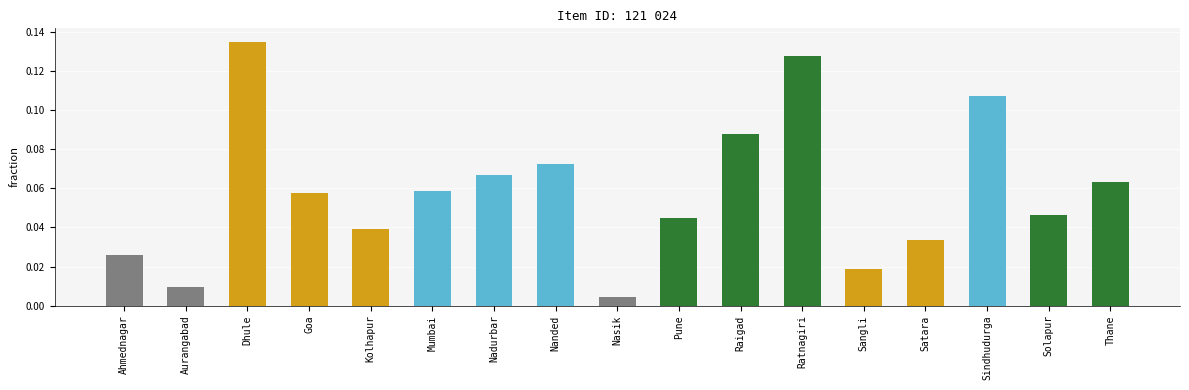

At which label is the value closest to 0?

Nasik